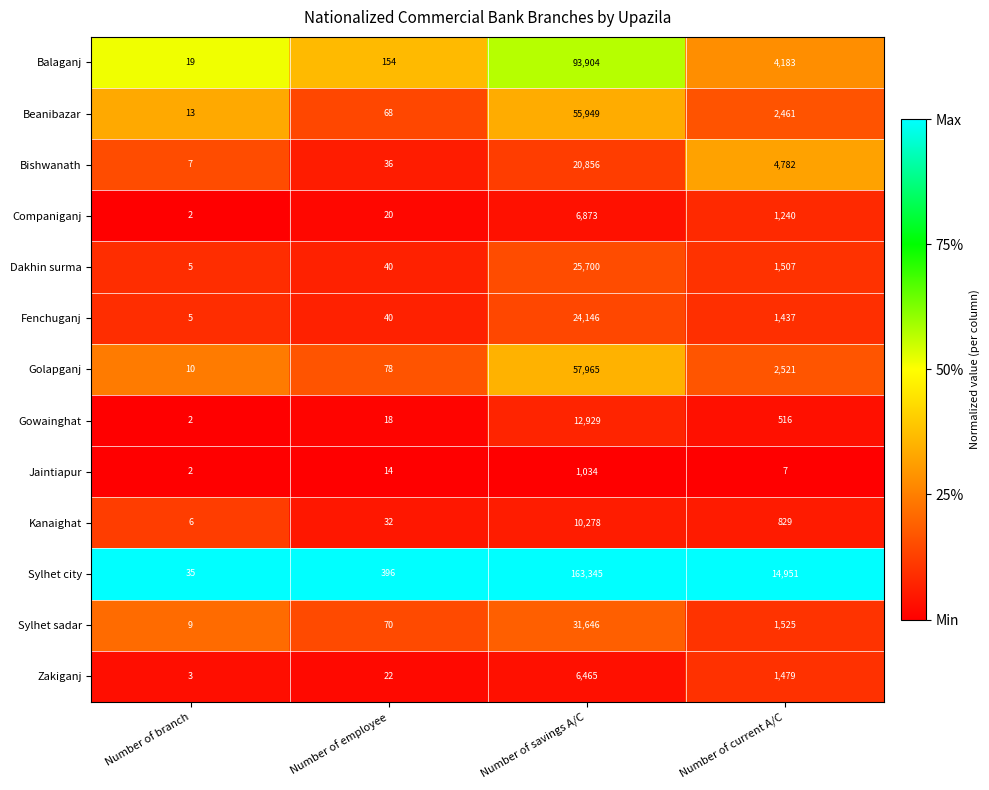

Which label corresponds to the largest value in the chart?

Number of savings A/C